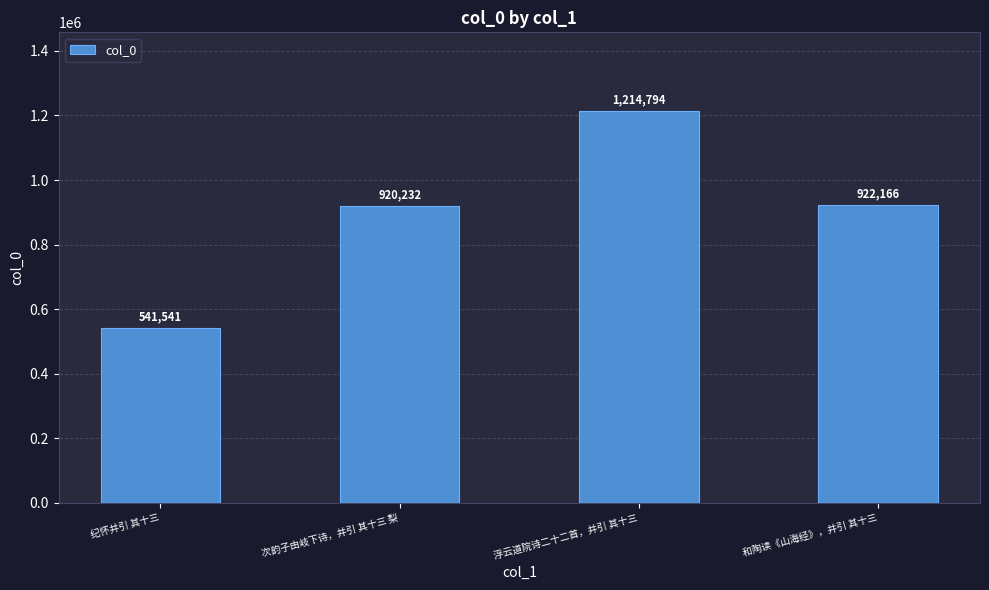

Does the chart contain any negative values?

No